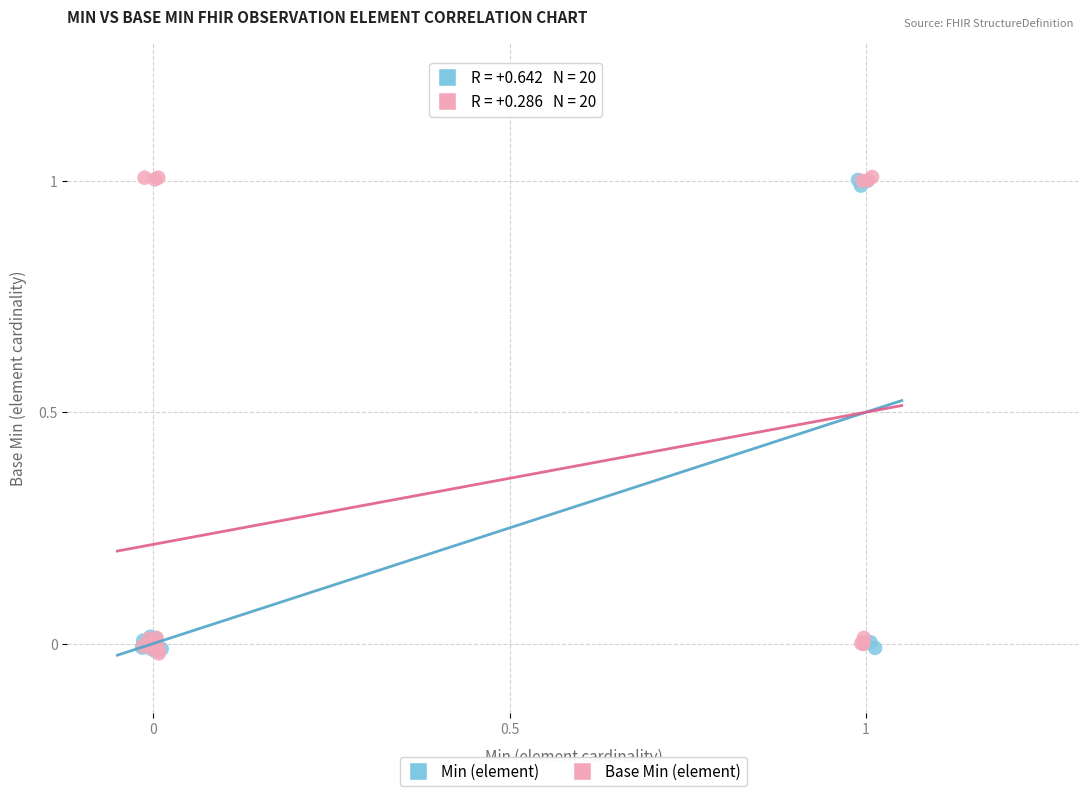

What are all the series names shown in the legend?

Min (element), Base Min (element)